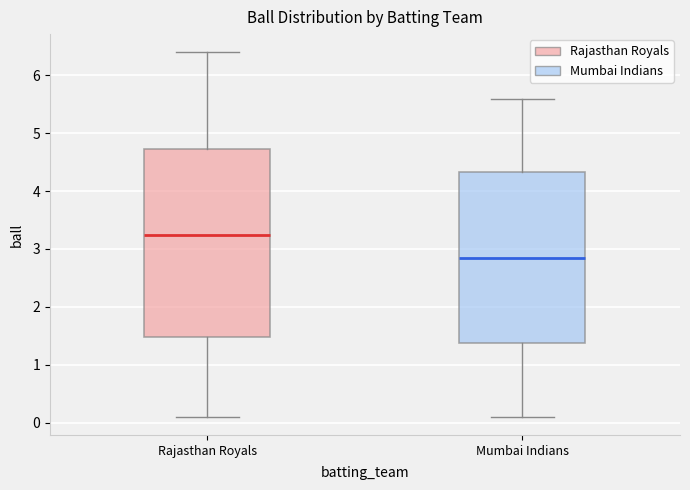

Reading left to right, read every box against the y-axis: the position of its median line, the range the box covers, and the ends of its whiskers. The values are not printed on the chart, so give them approximately, as read against the axis.

Rajasthan Royals: median 3.3, box 1.5 to 4.7, whiskers 0.1 to 6.4
Mumbai Indians: median 2.9, box 1.4 to 4.3, whiskers 0.1 to 5.6